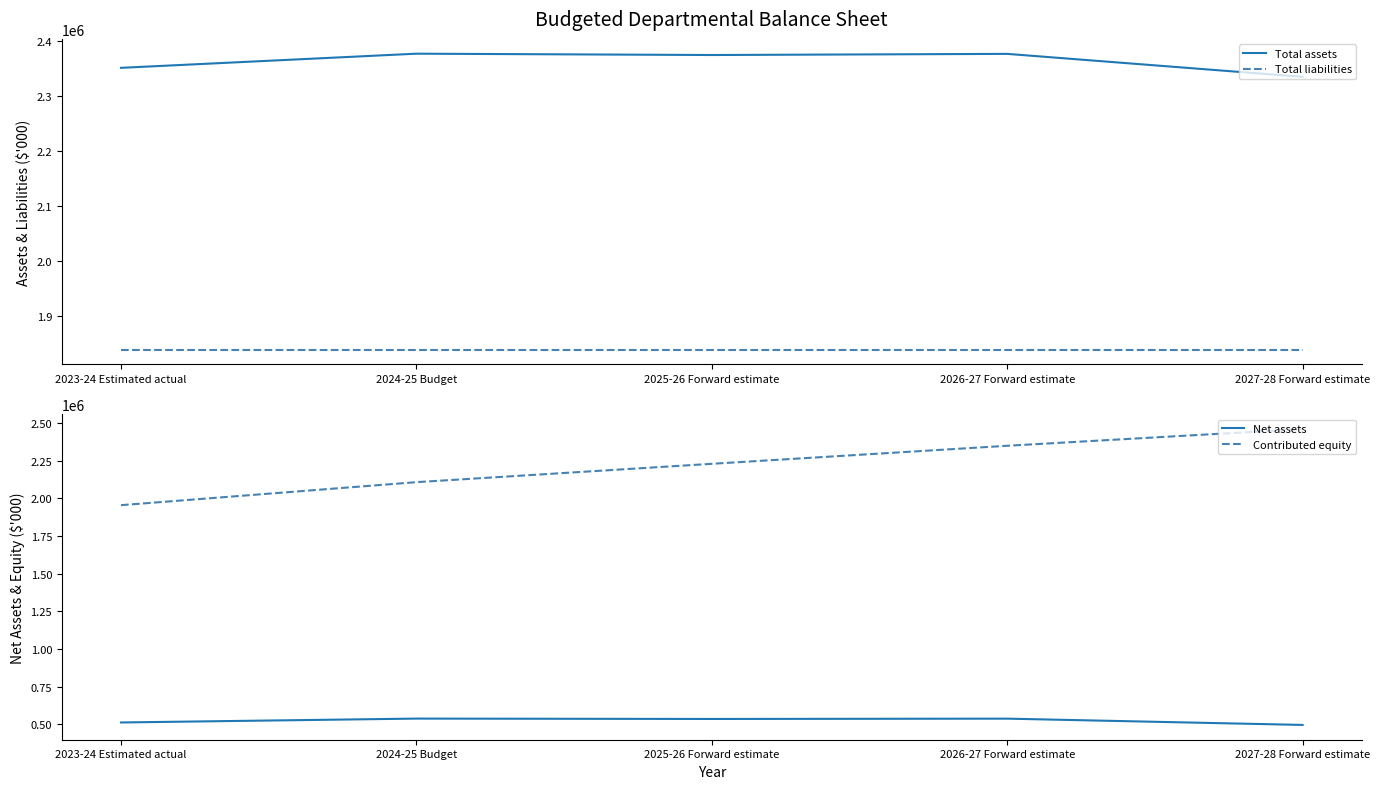

At which label does Total assets reach its minimum?

2027-28 Forward estimate